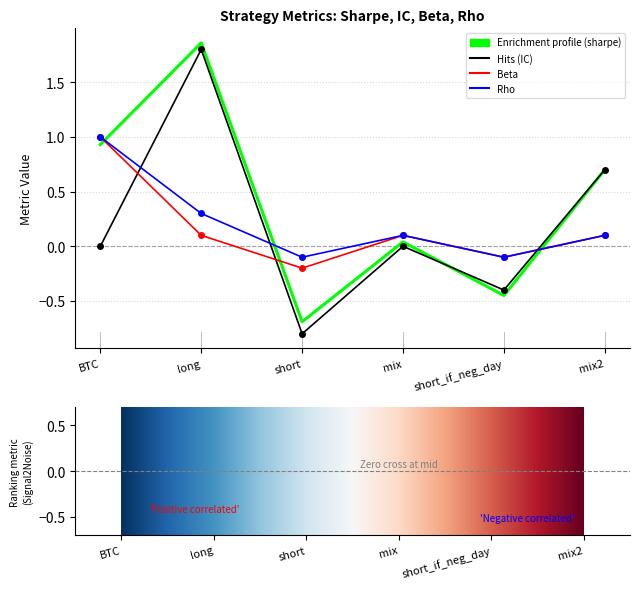

What position from the right is short_if_neg_day?

2